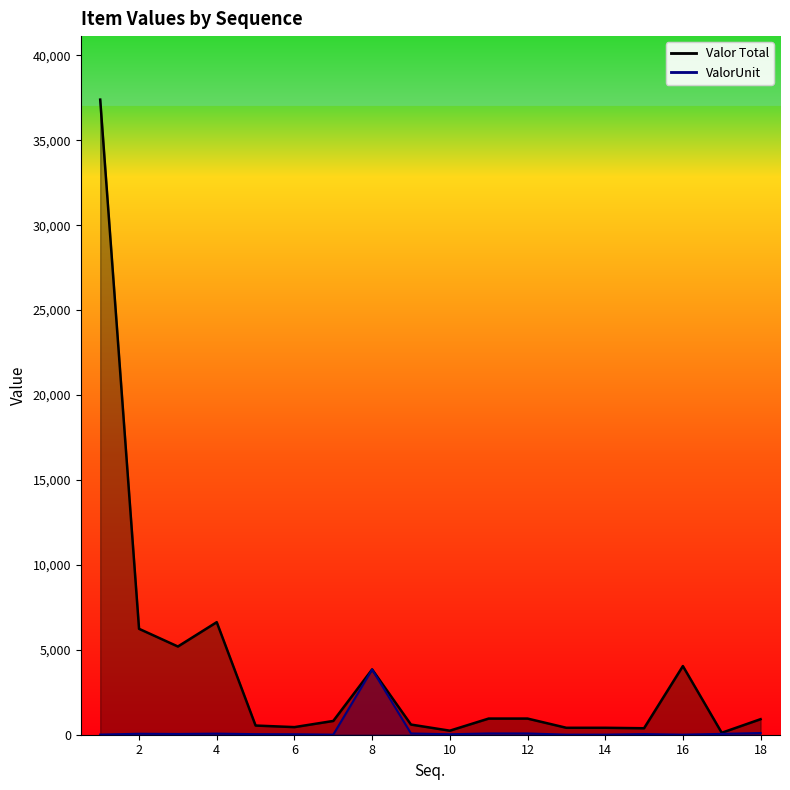

Which series has the widest spread of values?

Valor Total